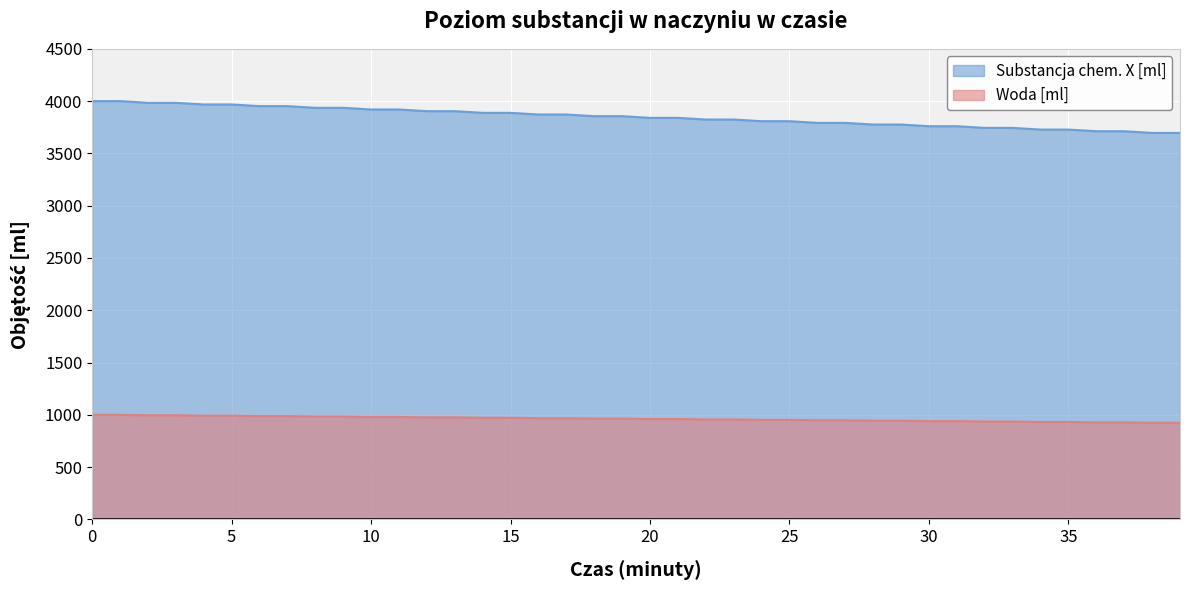

How many values in the Woda [ml] series exceed 964?

18